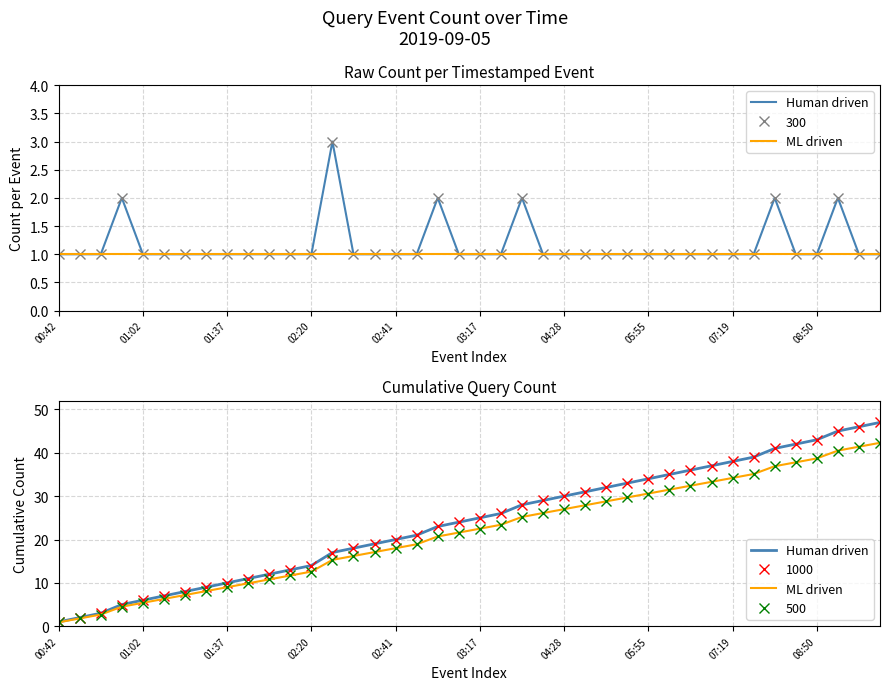

What is the maximum value shown in the chart?

47.0